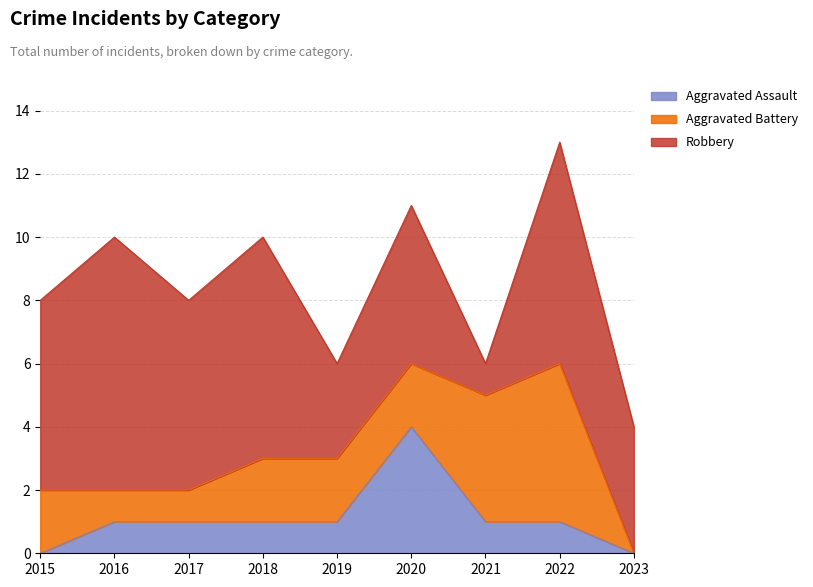

What is the maximum value for Robbery?

8